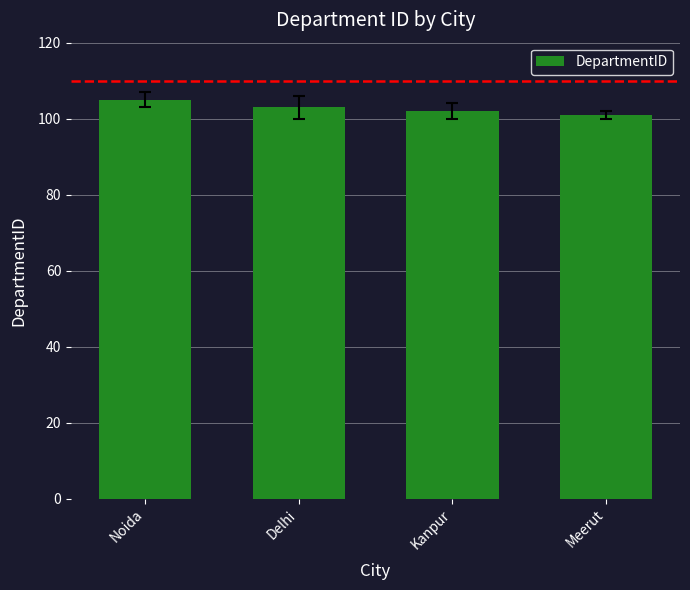

The value at Meerut is 101. True or false?

True